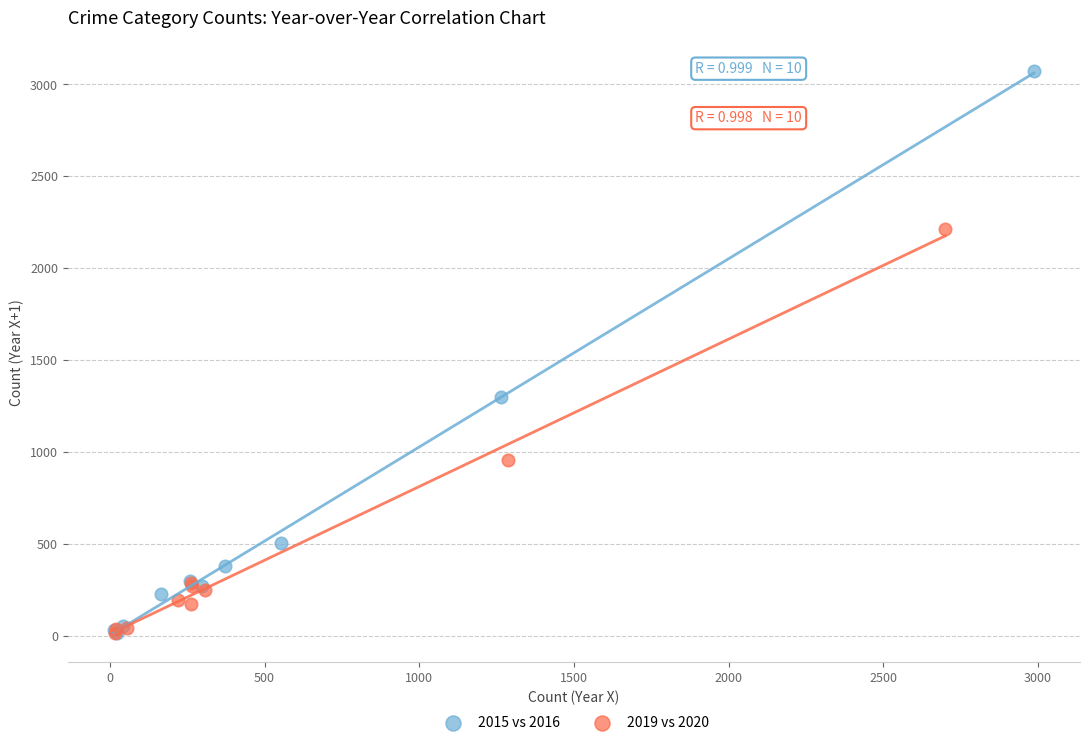

Which series has the widest spread of Y values?

2015 vs 2016